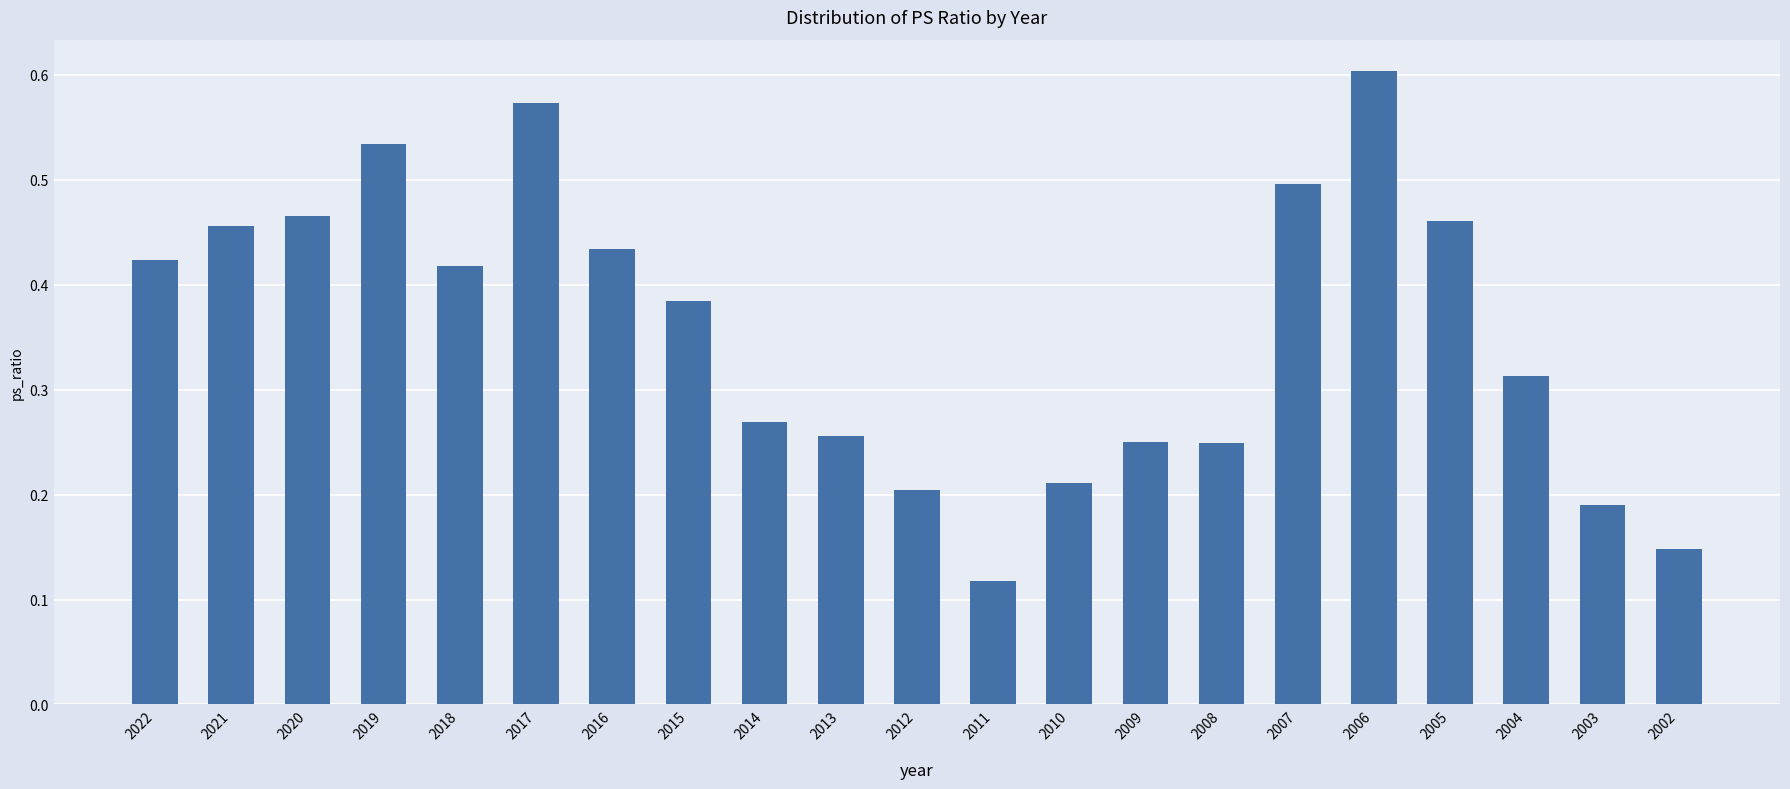

At which category does the chart reach its minimum across all series?

2011